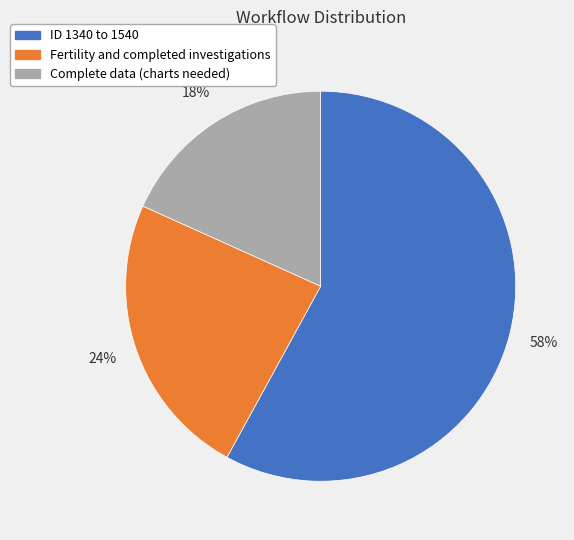

Is it true that Complete data (charts needed) is 4% of the pie?

False